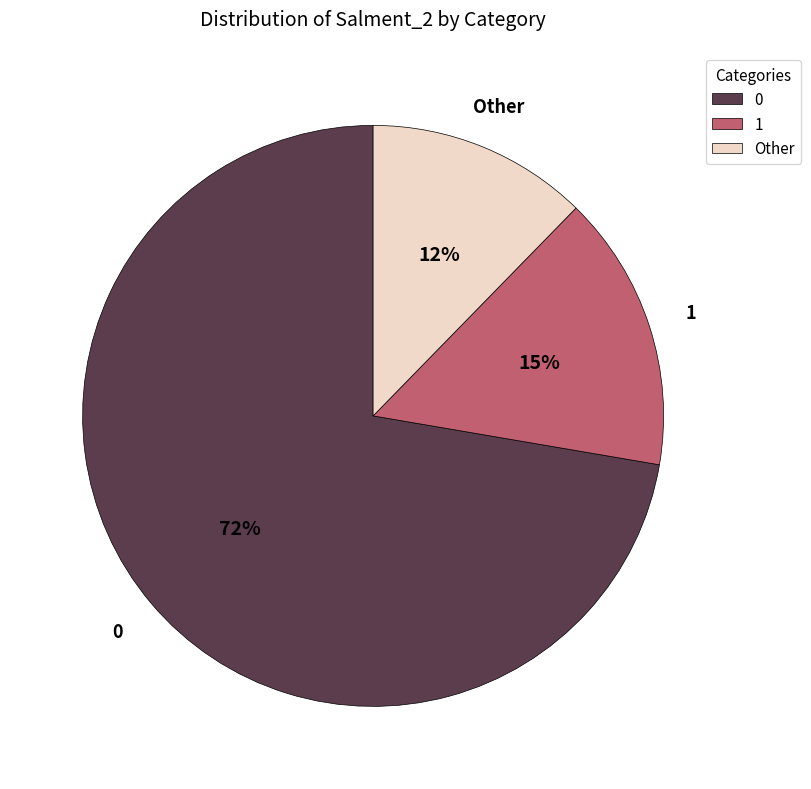

To the nearest percent, what portion does Other represent?

12%